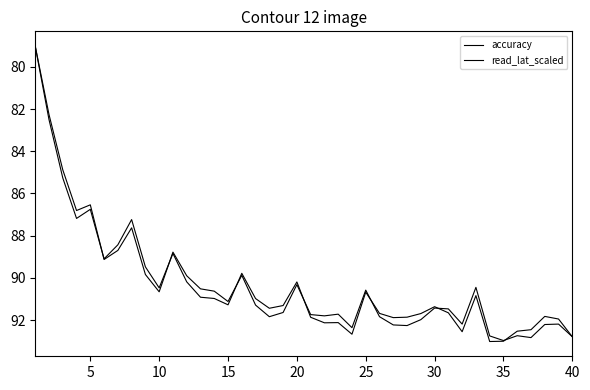

Reading left to right, transcribe all the data shown in this chart.

accuracy: 79.0	82.3	84.9	86.8	86.5	89.1	88.7	87.6	89.8	90.7	88.8	89.9	90.5	90.6	91.1	89.9	91.3	91.8	91.6	90.3	91.7	91.8	91.7	92.4	90.6	91.8	92.2	92.3	92.0	91.4	91.5	92.2	90.5	92.8	93.0	92.7	92.8	92.2	92.2	92.8
read_lat_scaled: 79.0	82.5	85.3	87.2	86.8	89.1	88.4	87.2	89.5	90.5	88.8	90.2	90.9	91.0	91.3	89.8	91.0	91.4	91.3	90.2	91.9	92.1	92.1	92.7	90.7	91.7	91.9	91.9	91.7	91.4	91.7	92.6	90.8	93.0	93.0	92.5	92.5	91.8	91.9	92.8